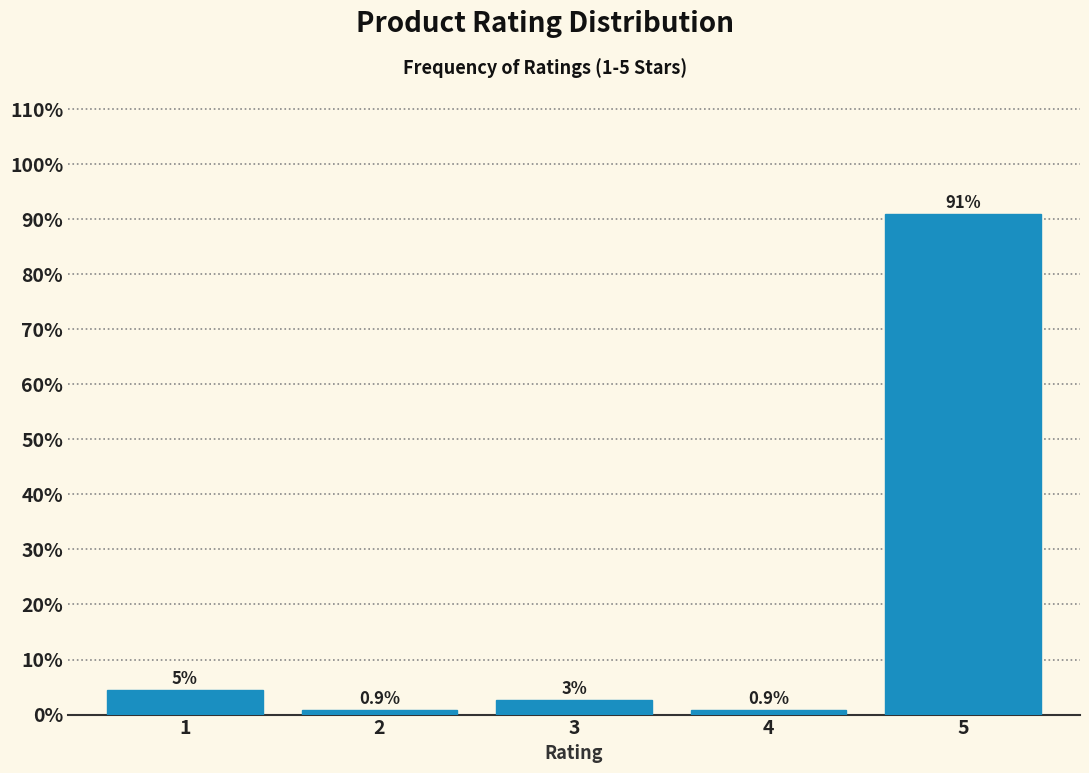

Approximately how many times larger is the value at 3 compared to 1?

0.6